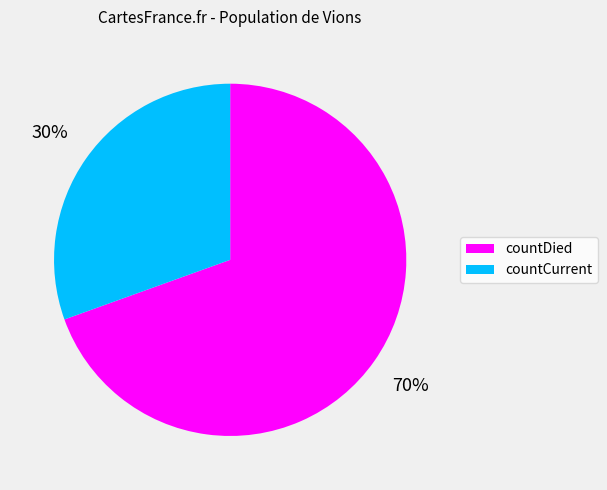

Rank the categories by value from lowest to highest.

countCurrent, countDied